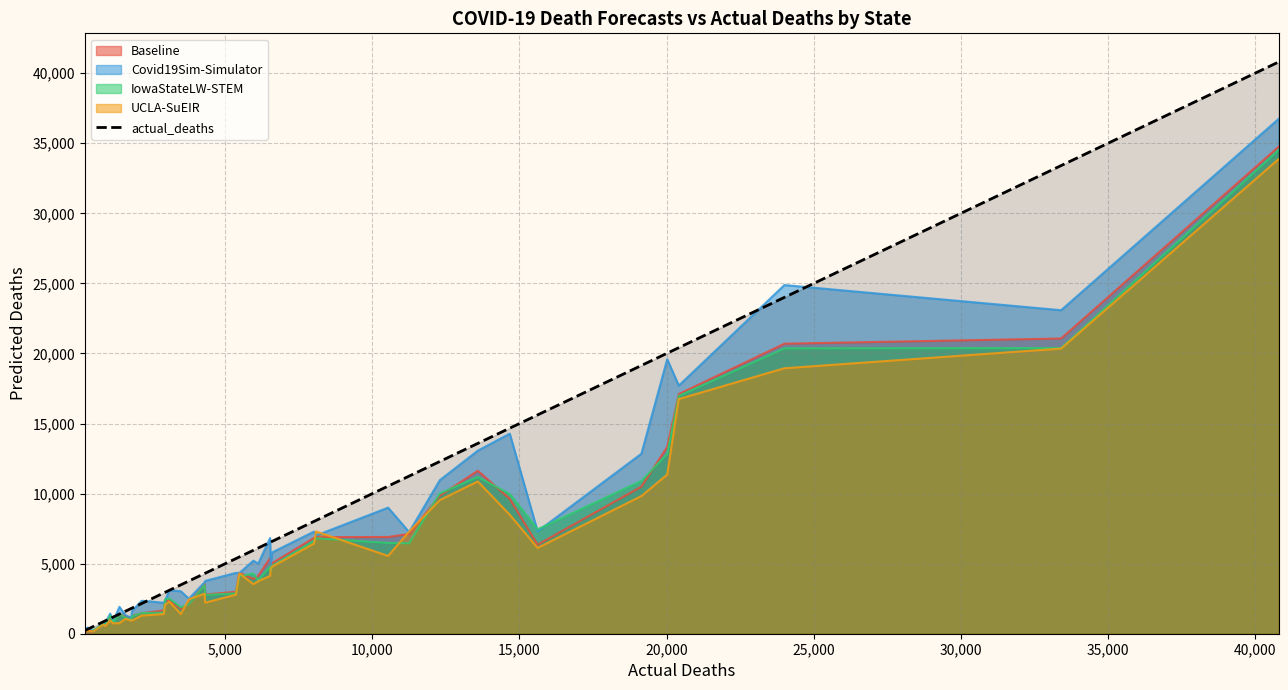

What is the highest value of the UCLA-SuEIR series?

33880.9